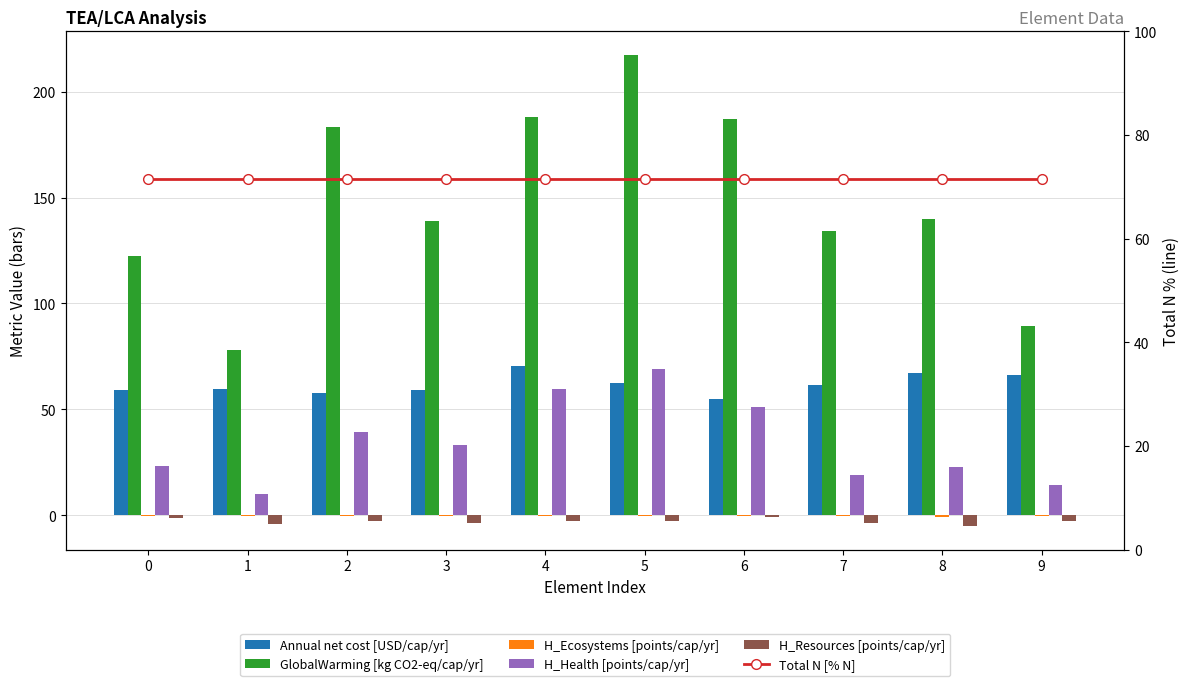

At how many categories does at least one series exceed 69?

10